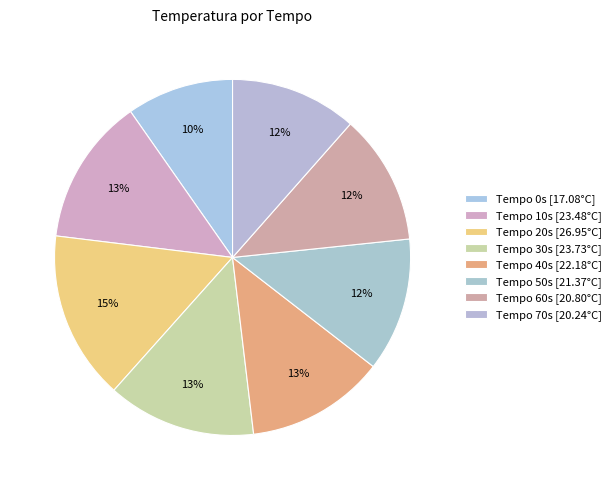

To the nearest percent, what is the difference between the largest and smallest slice percentages?

6%